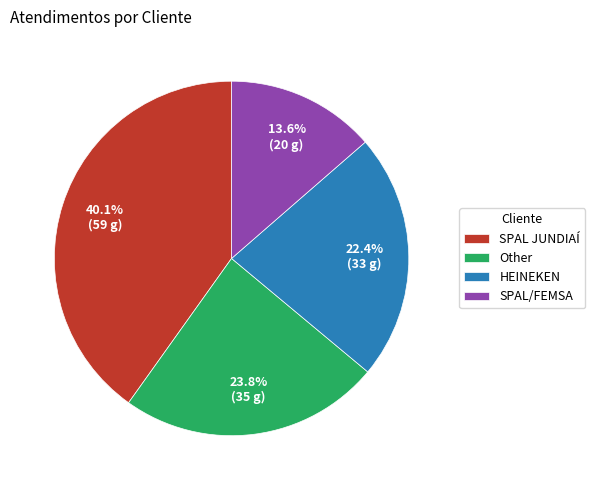

Combined, what portion of the pie is SPAL JUNDIAÍ and HEINEKEN?

62.6%